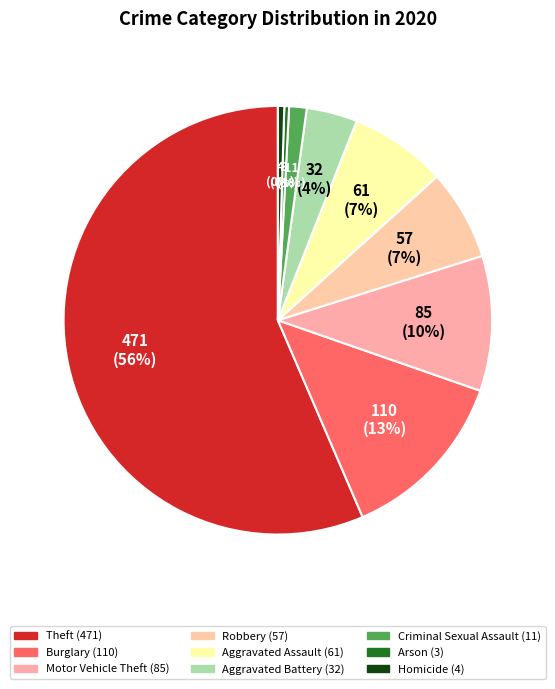

Count the number of slices in the pie.

9